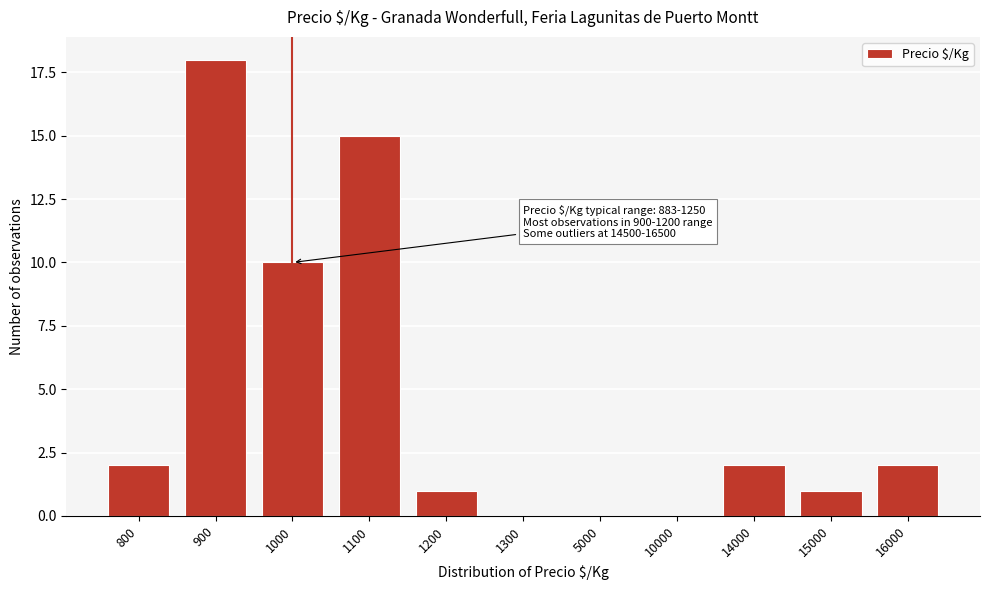

Reading left to right, transcribe all the data shown in this chart.

800=2	900=18	1000=10	1100=15	1200=1	1300=0	5000=0	10000=0	14000=2	15000=1	16000=2